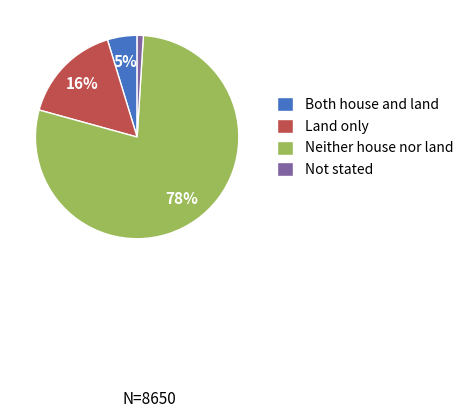

To the nearest percent, what portion does Both house and land represent?

5%